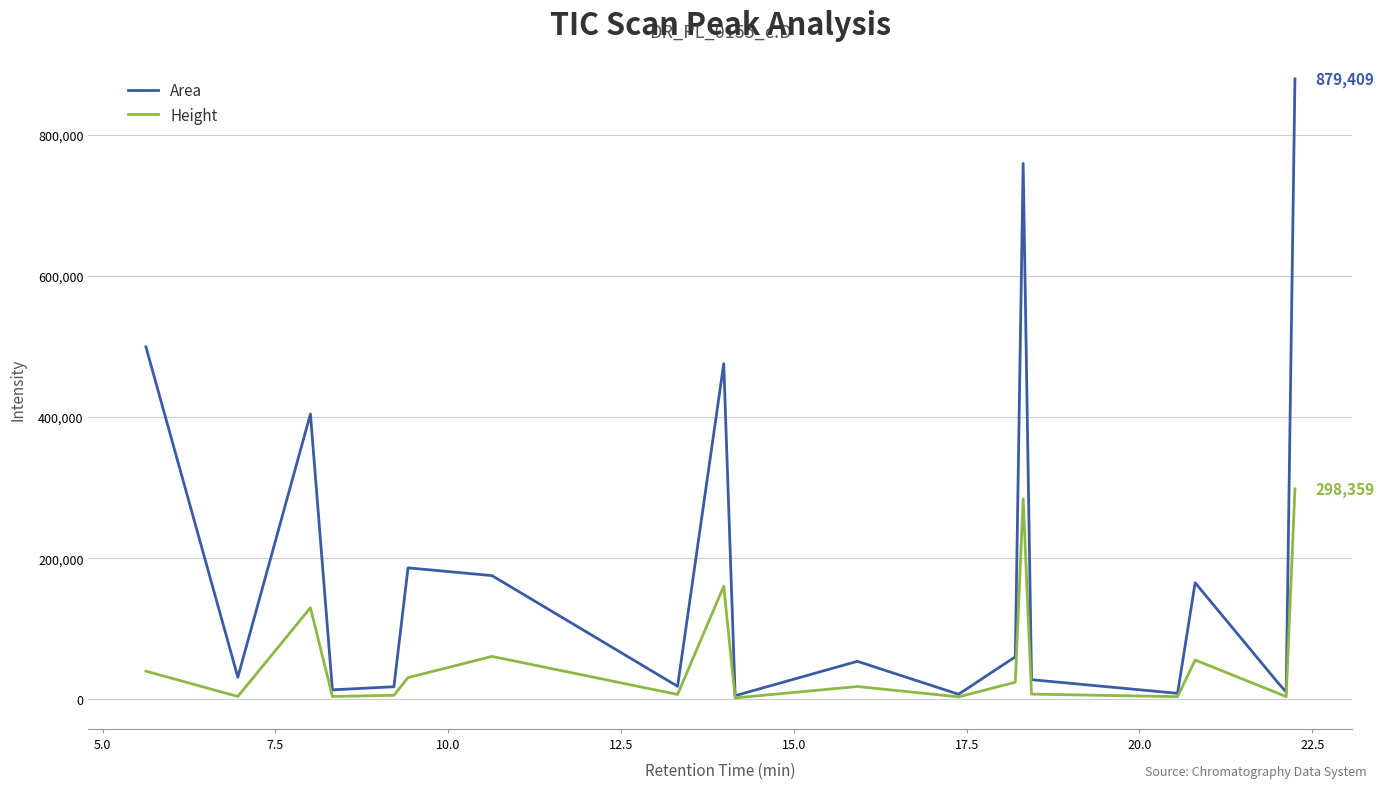

Which series has the largest range (max minus min)?

Area